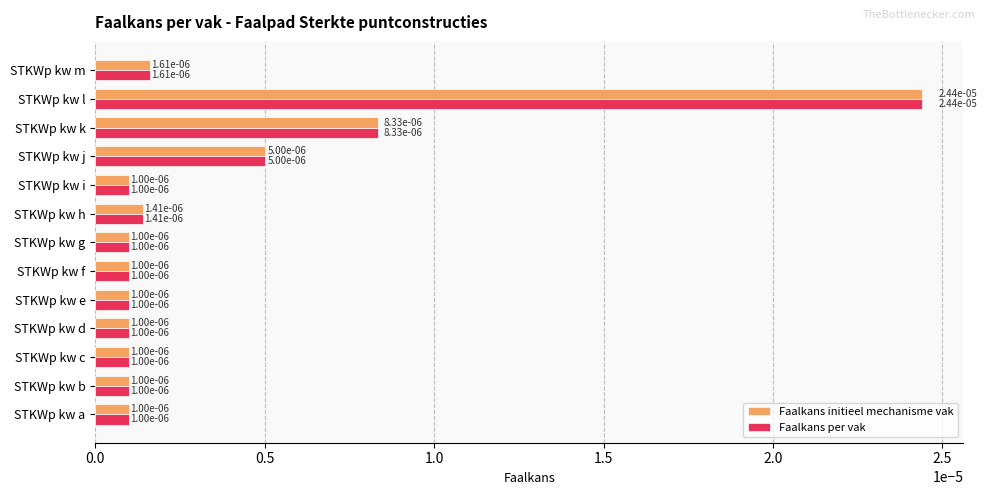

At how many categories does at least one series exceed 0?

13